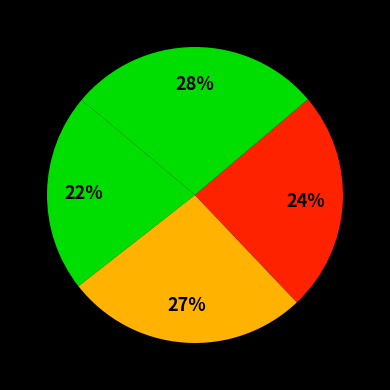

Count the number of slices in the pie.

4